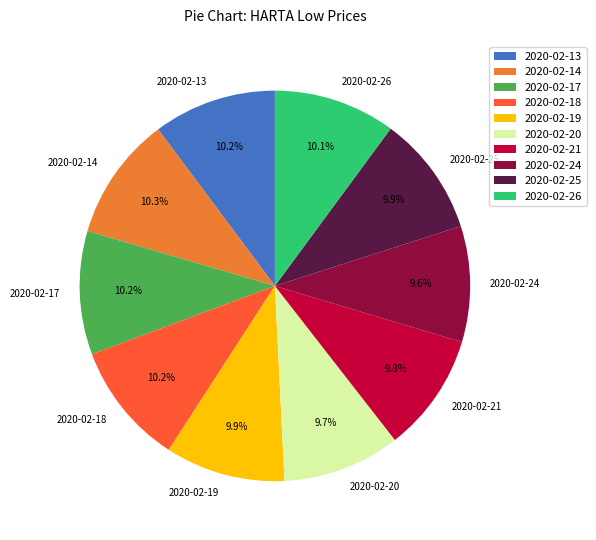

Count the number of slices in the pie.

10